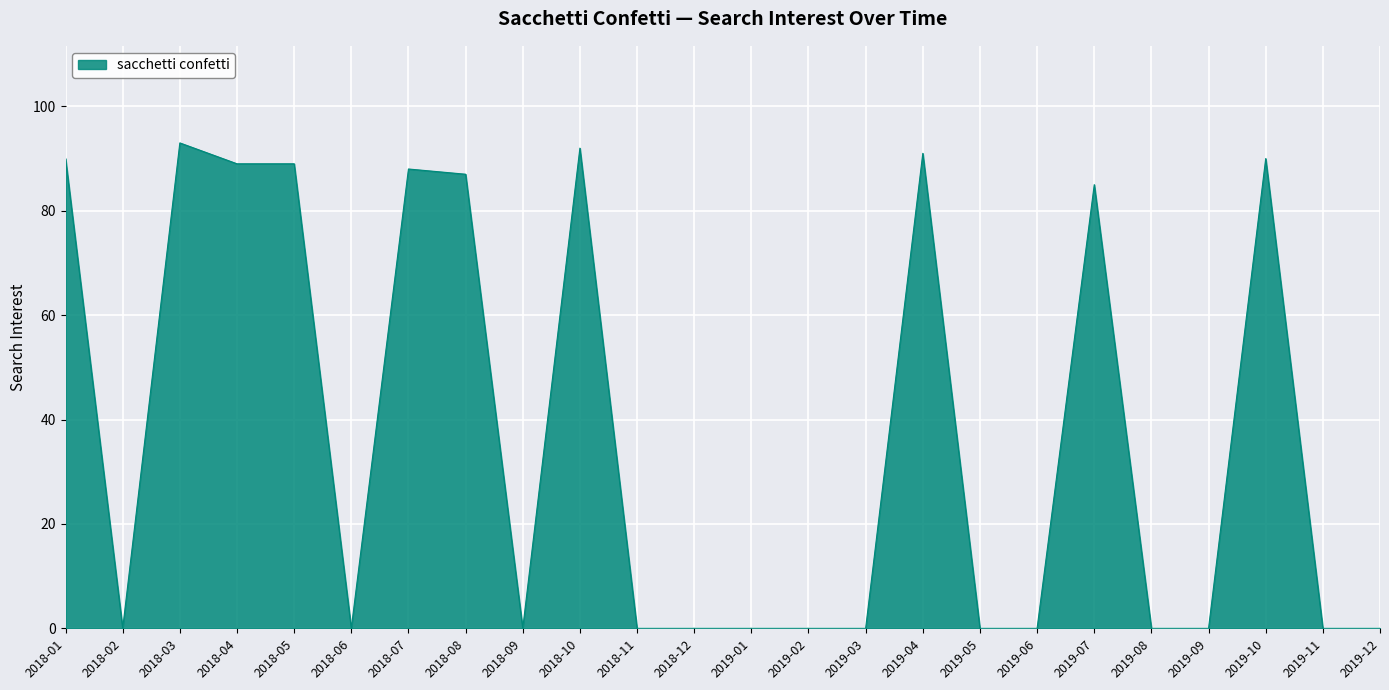

Reading left to right, list all the values displayed in this chart.

2018-01=90	2018-02=0	2018-03=93	2018-04=89	2018-05=89	2018-06=0	2018-07=88	2018-08=87	2018-09=0	2018-10=92	2018-11=0	2018-12=0	2019-01=0	2019-02=0	2019-03=0	2019-04=91	2019-05=0	2019-06=0	2019-07=85	2019-08=0	2019-09=0	2019-10=90	2019-11=0	2019-12=0